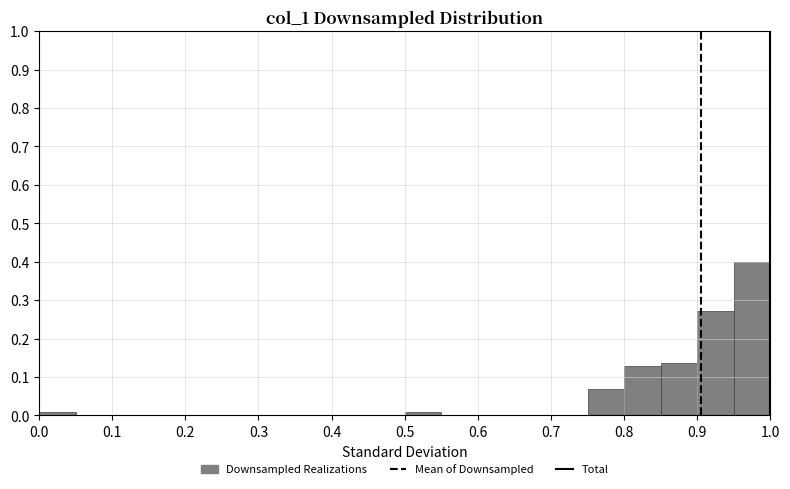

Reading left to right, list every bar in this chart as the range it spans on the x-axis followed by its height. The values are not printed on the chart, so give them approximately, as read against the axis.

0.00 to 0.05: under 0.01
0.05 to 0.10: 0
0.10 to 0.15: 0
0.15 to 0.20: 0
0.20 to 0.25: 0
0.25 to 0.30: 0
0.30 to 0.35: 0
0.35 to 0.40: 0
0.40 to 0.45: 0
0.45 to 0.50: 0
0.50 to 0.55: under 0.01
0.55 to 0.60: 0
0.60 to 0.65: 0
0.65 to 0.70: 0
0.70 to 0.75: 0
0.75 to 0.80: 0.07
0.80 to 0.85: 0.13
0.85 to 0.90: 0.14
0.90 to 0.95: 0.27
0.95 to 1.00: 0.40